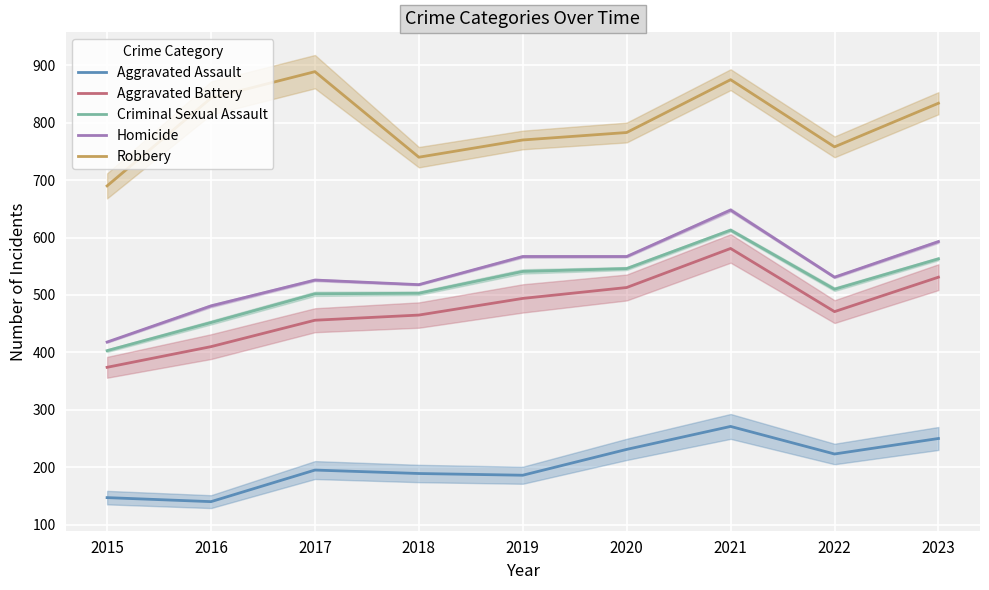

Is it true that Robbery equals 740 at 2018?

True